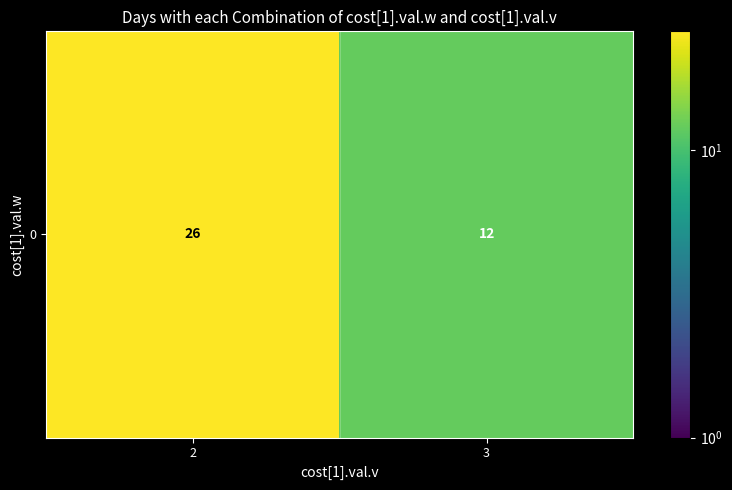

What is the minimum value shown in the chart?

12